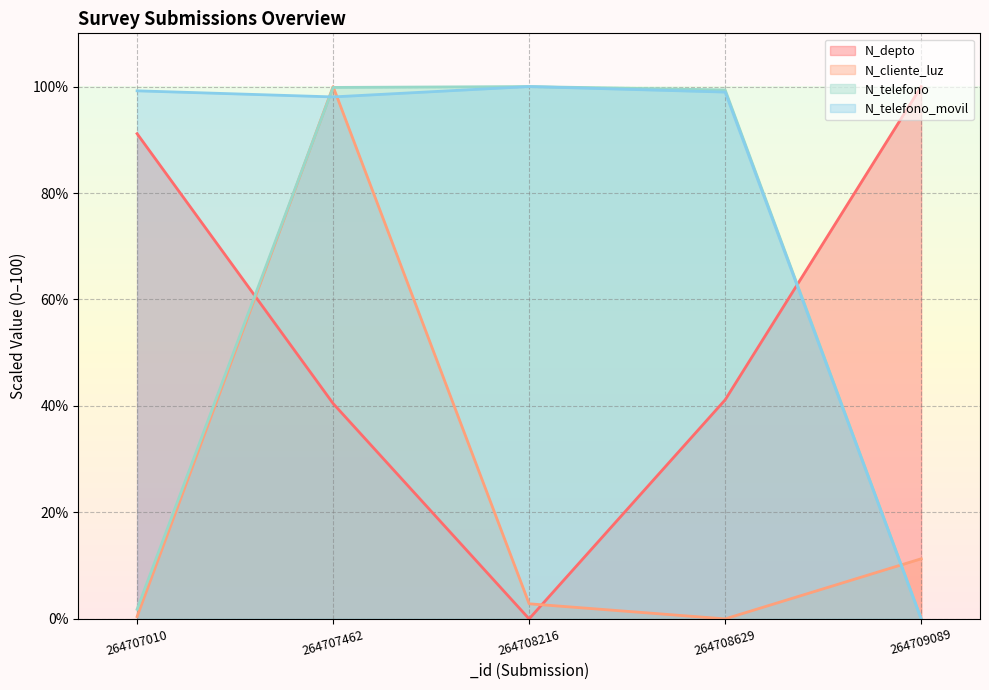

Does the chart display data point markers on the line(s)?

No